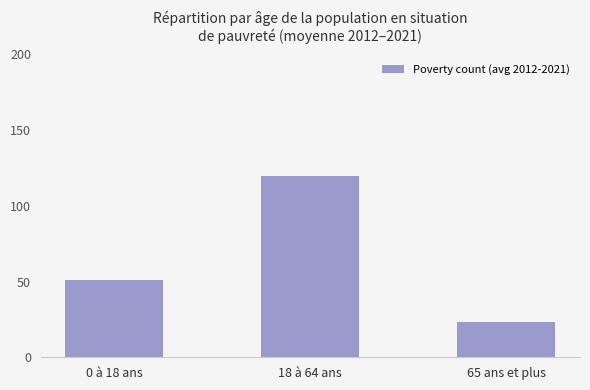

The chart shows a value of 44 at 18 à 64 ans. True or false?

False